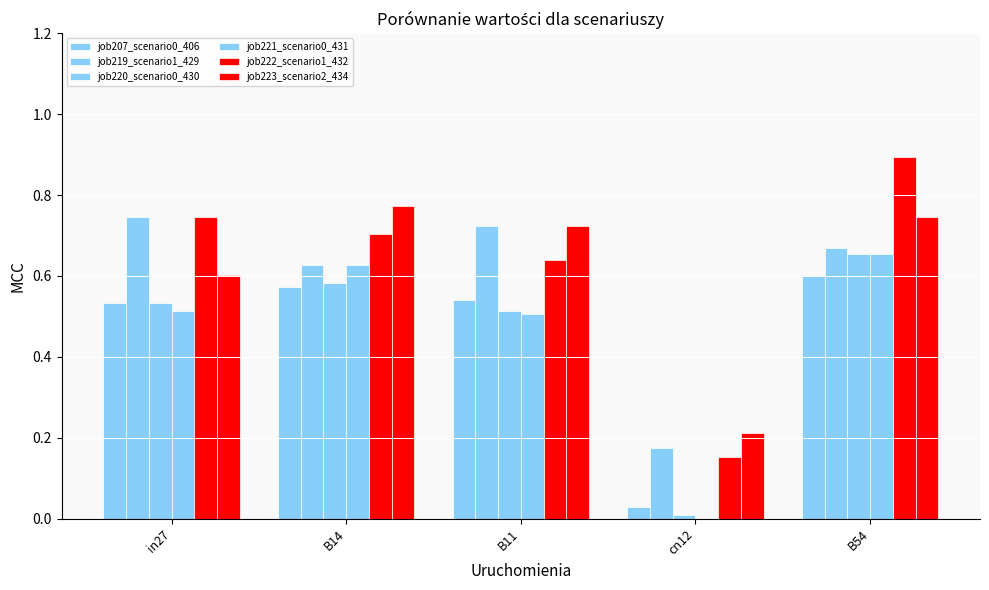

What is the spread (max minus min) of values at B54?

0.3